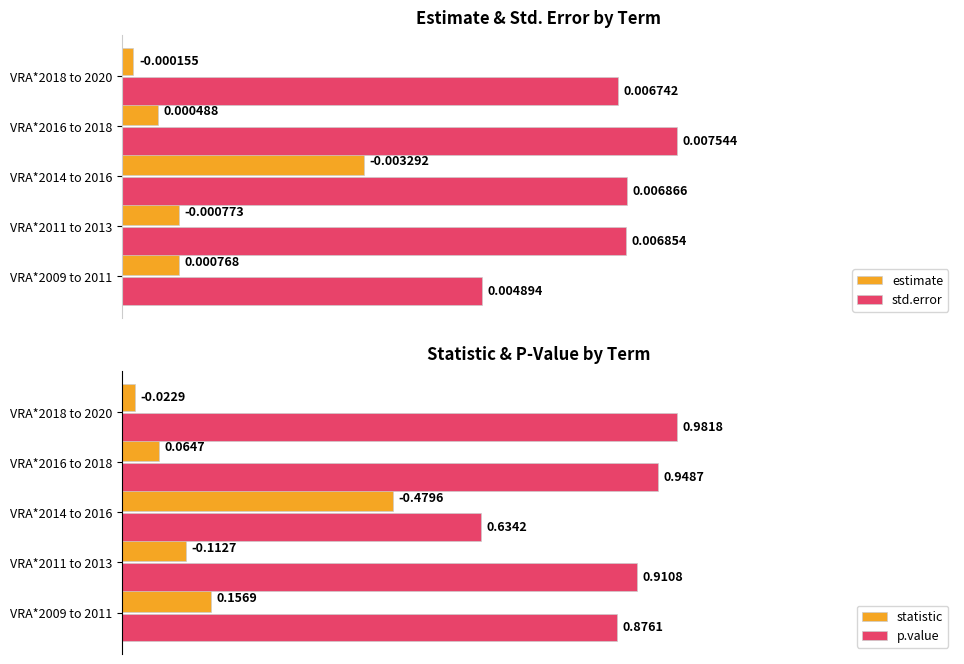

At which label is p.value closest to 0?

VRA*2014 to 2016